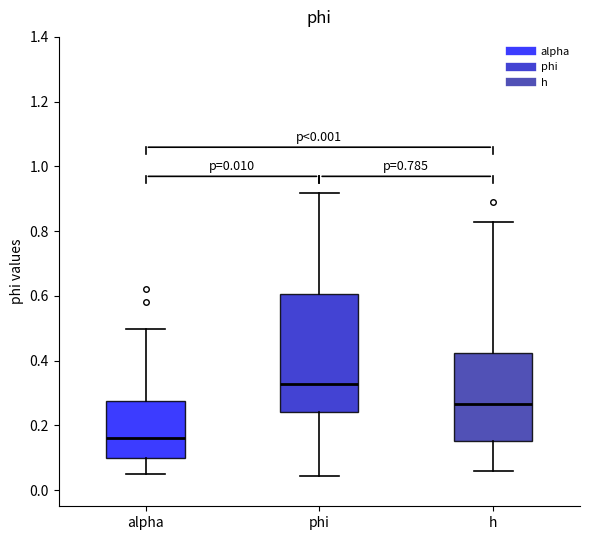

Which box is the tallest, from its lower edge to its upper edge?

phi